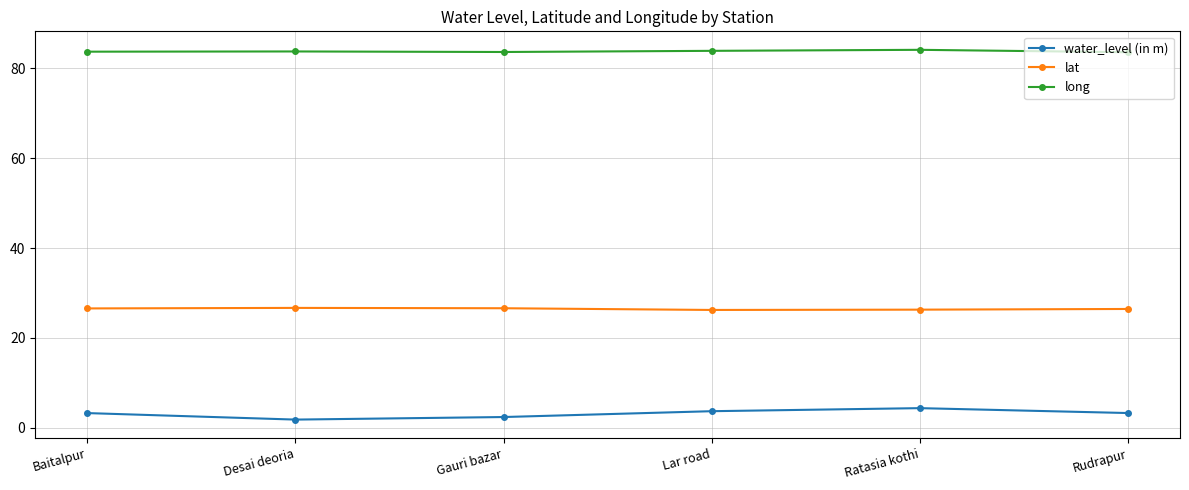

The value of lat at Desai deoria is 11.8. True or false?

False